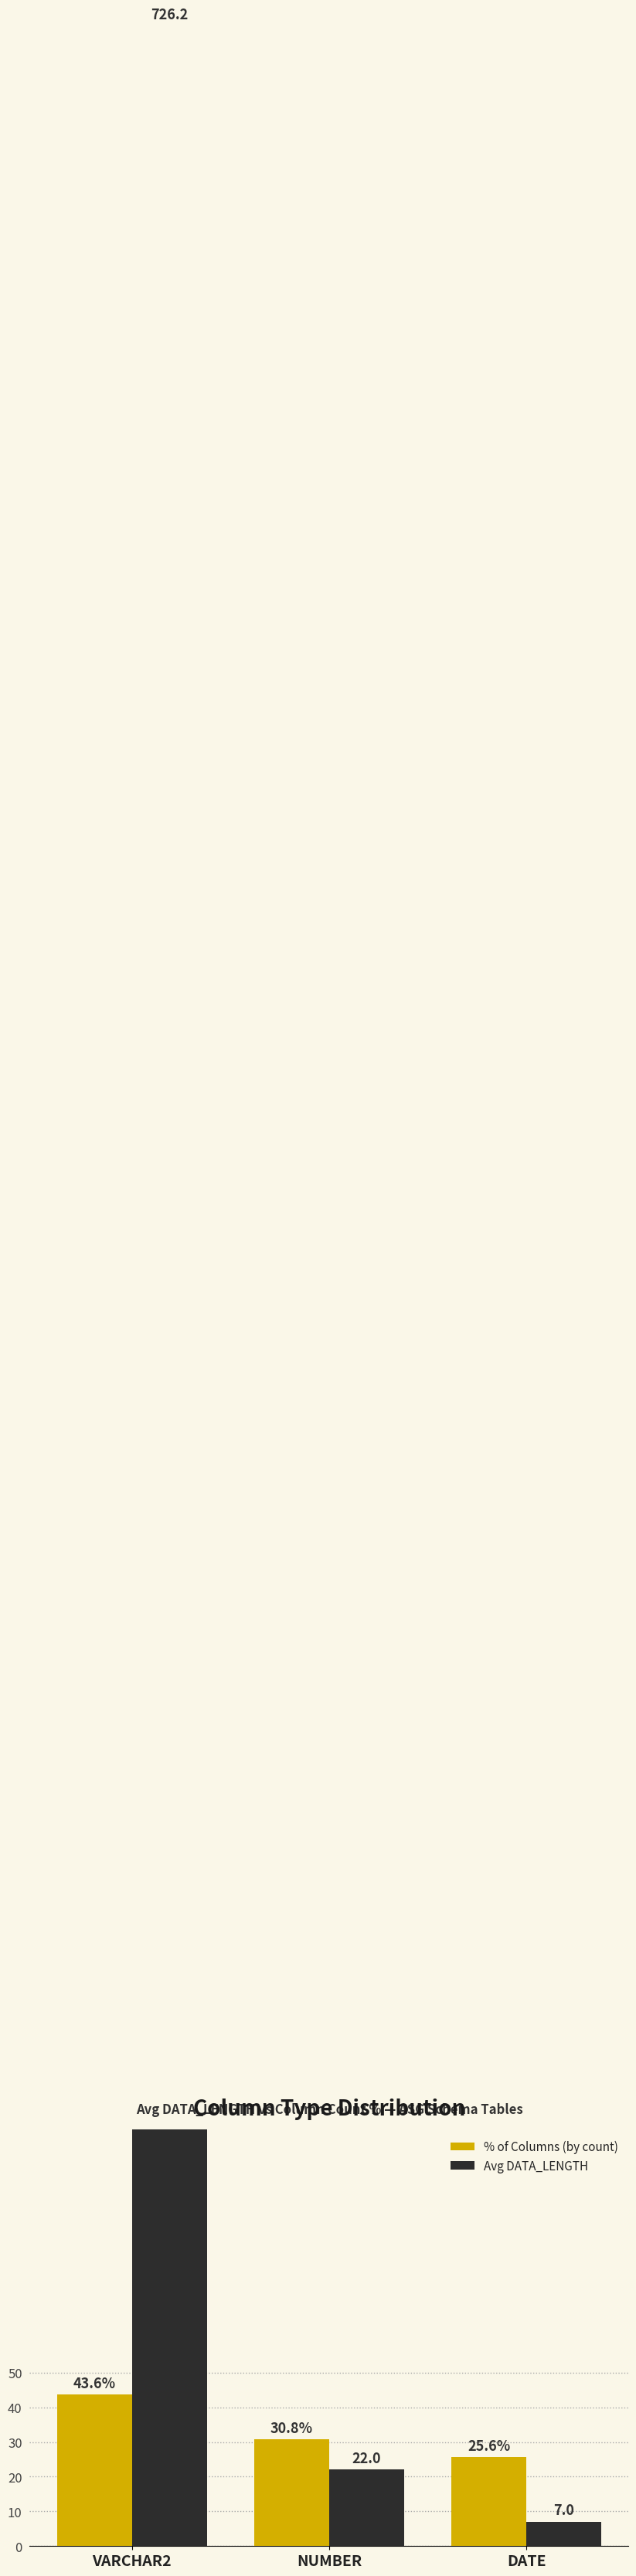

Which category has the lowest value across all series?

DATE